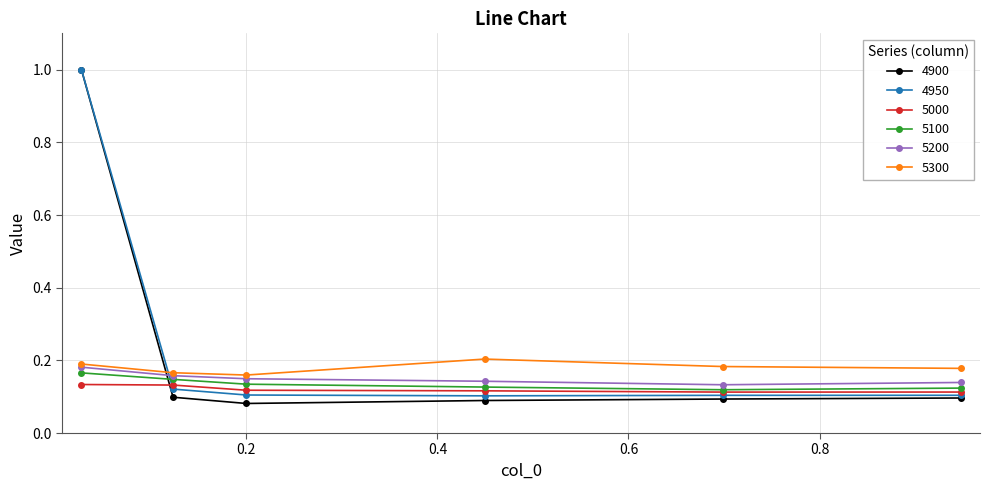

True or false: 4950 has more than 2 interior local peaks.

False